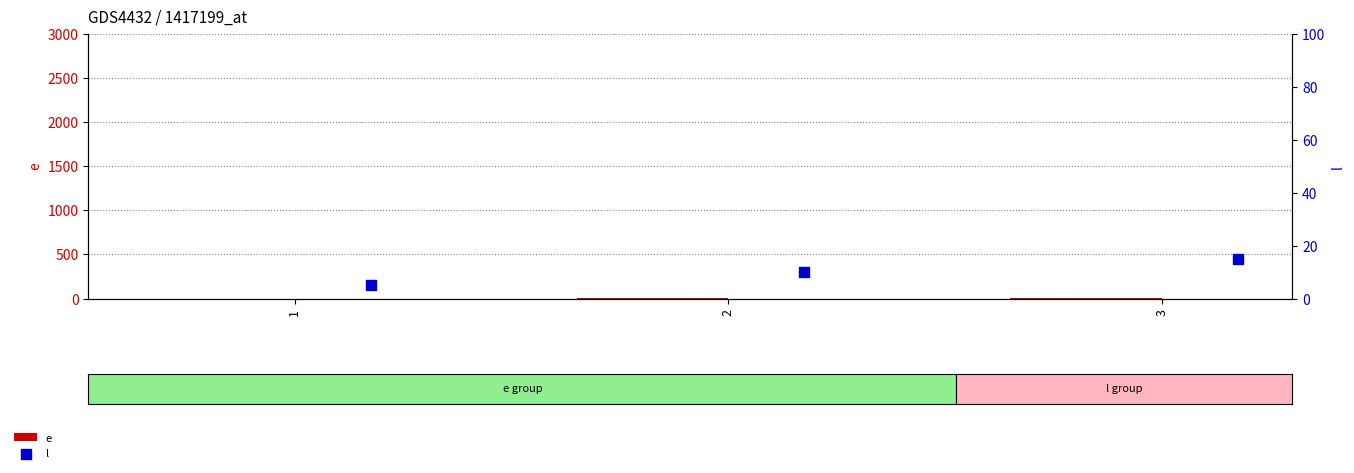

At which category is the sum across all series the highest?

3